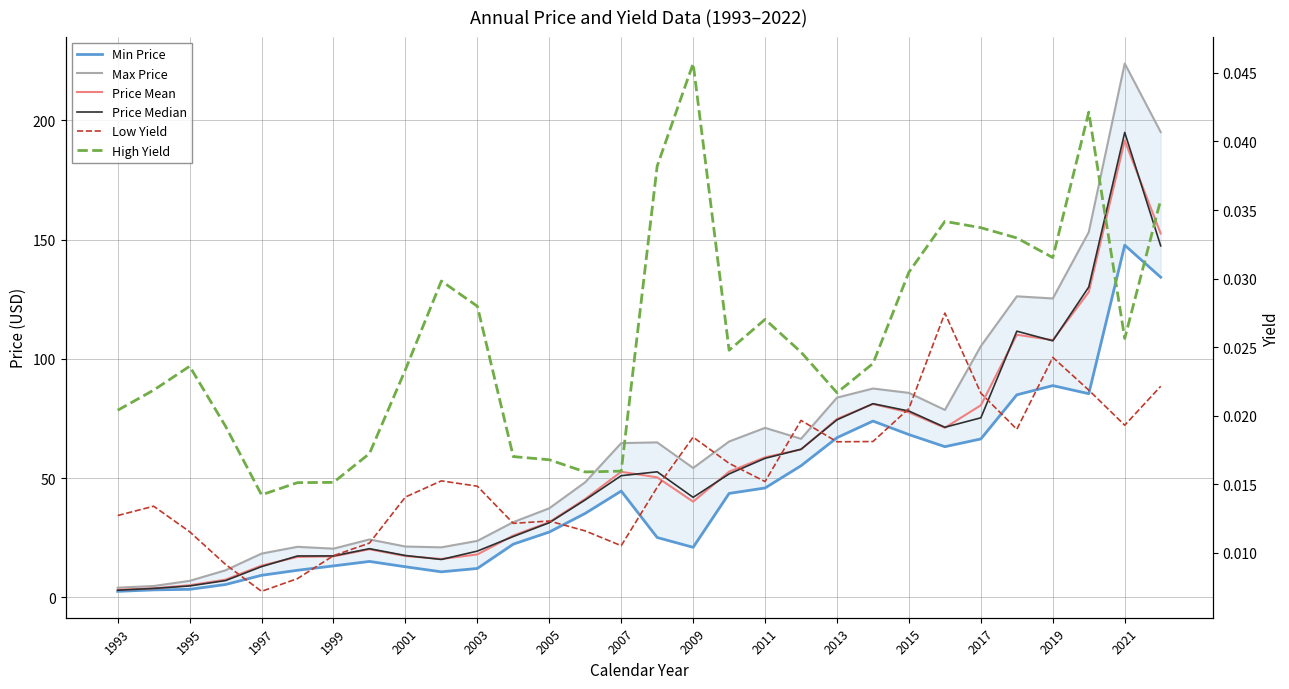

True or false: Low Yield and High Yield intersect in this chart.

False